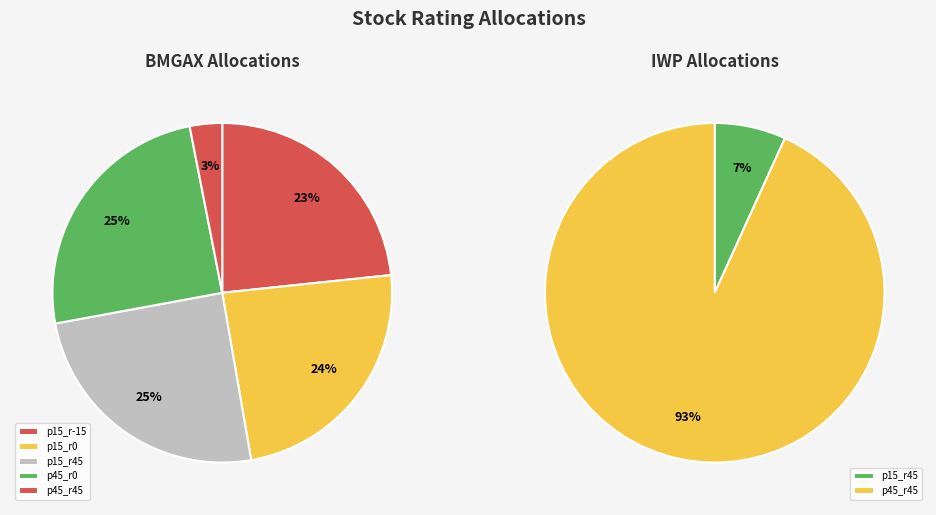

Is p15_r45 the majority of the pie?

No